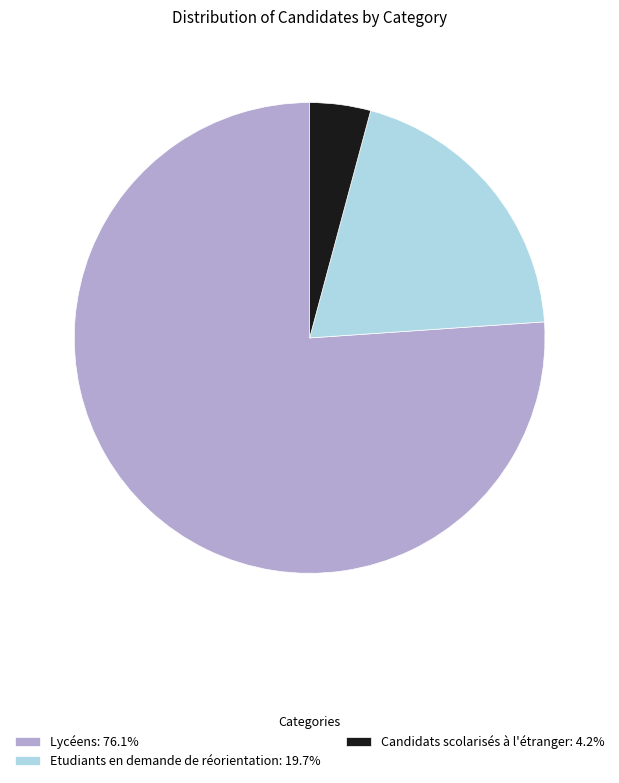

Is Lycéens: 76.1% the majority of the pie?

Yes